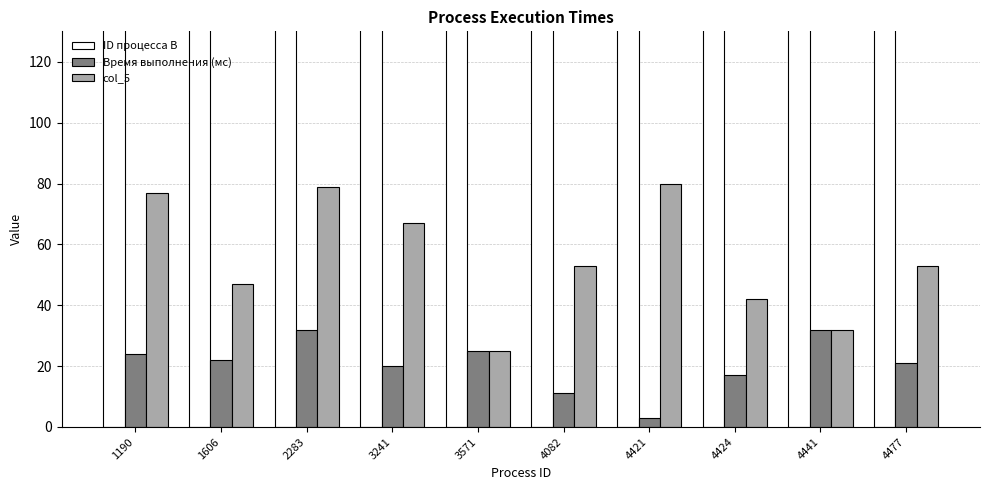

What is the lowest value of the Время выполнения (мс) series?

3